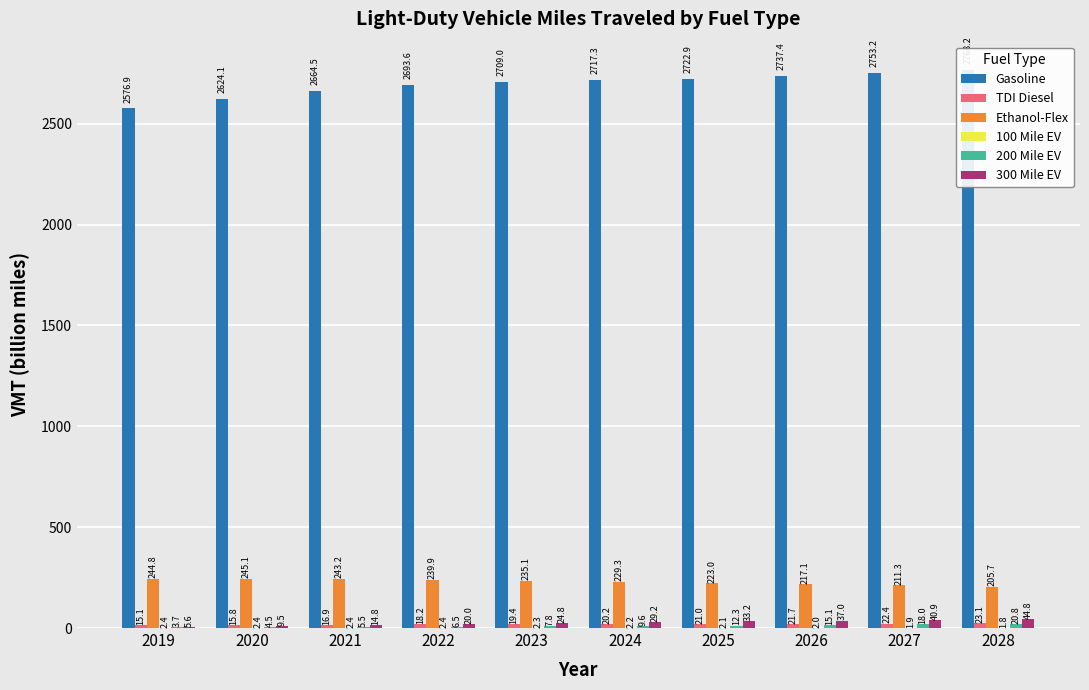

Rank the series by their maximum value, from lowest to highest.

100 Mile EV, 200 Mile EV, TDI Diesel, 300 Mile EV, Ethanol-Flex, Gasoline